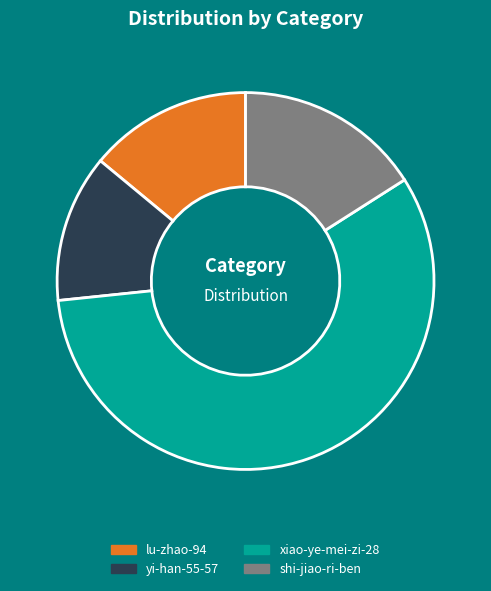

Which slice represents more than half of the pie?

xiao-ye-mei-zi-28